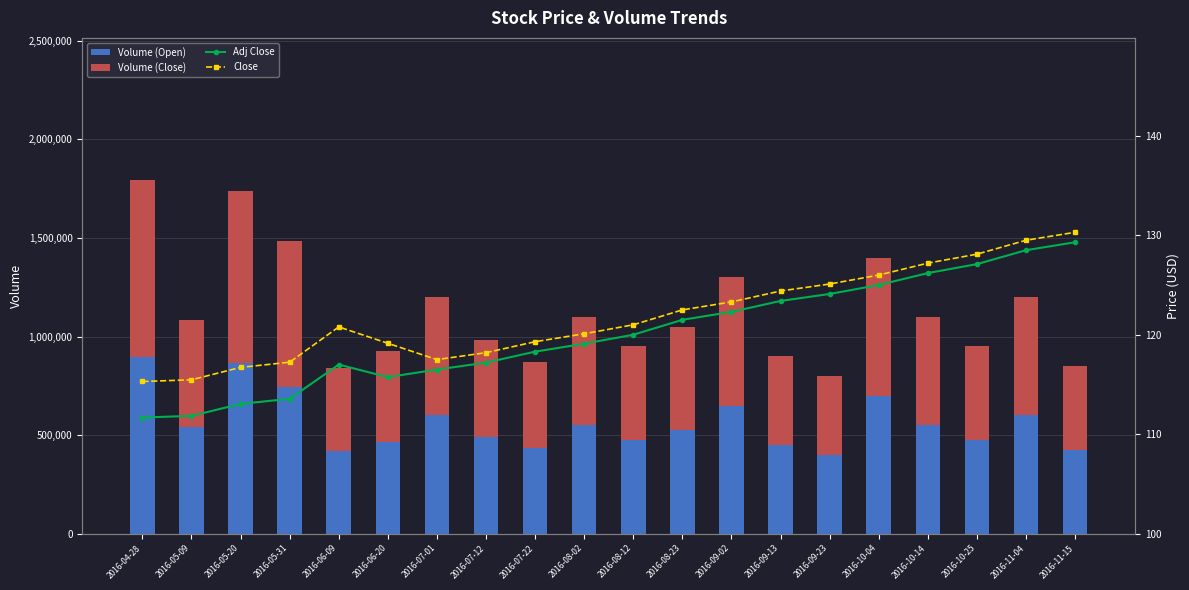

What is the sum of all Volume (Close) values?

11260250.0